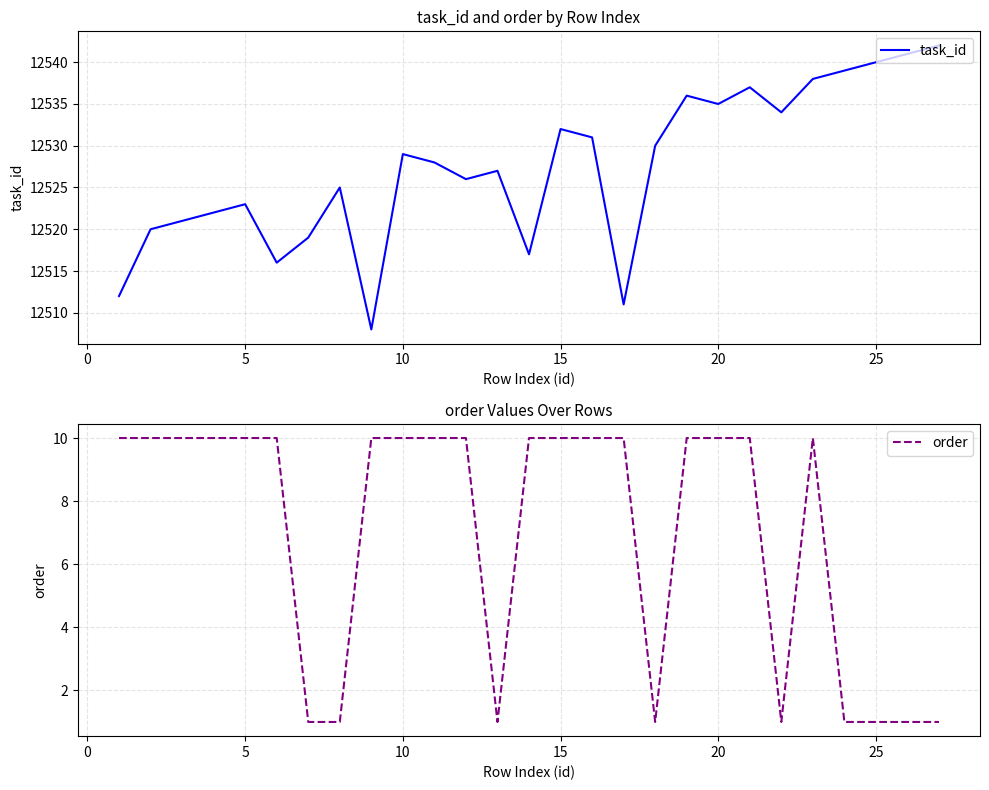

Is this an area chart (filled region under the line)?

No